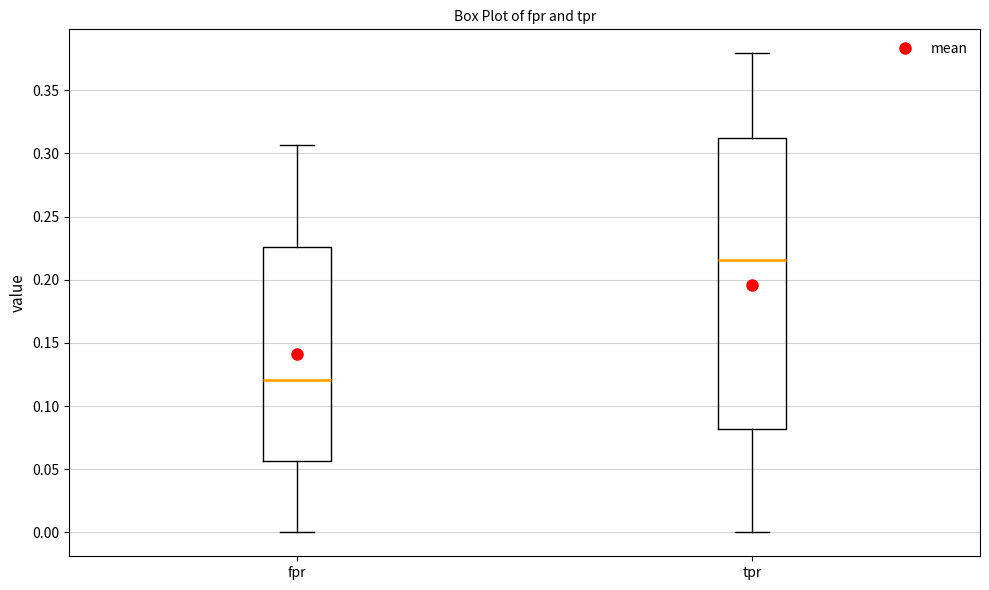

Where does the lower whisker of the box for fpr end on the y-axis? The values are not printed on the chart, so give them approximately, as read against the axis.

0.000